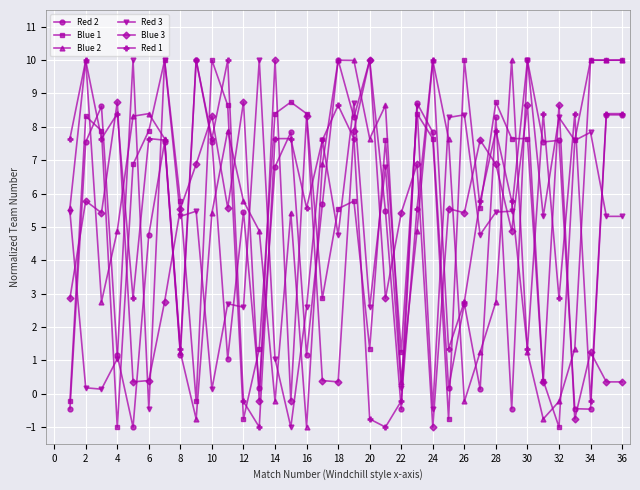

What is the maximum value for Blue 3?

10.0